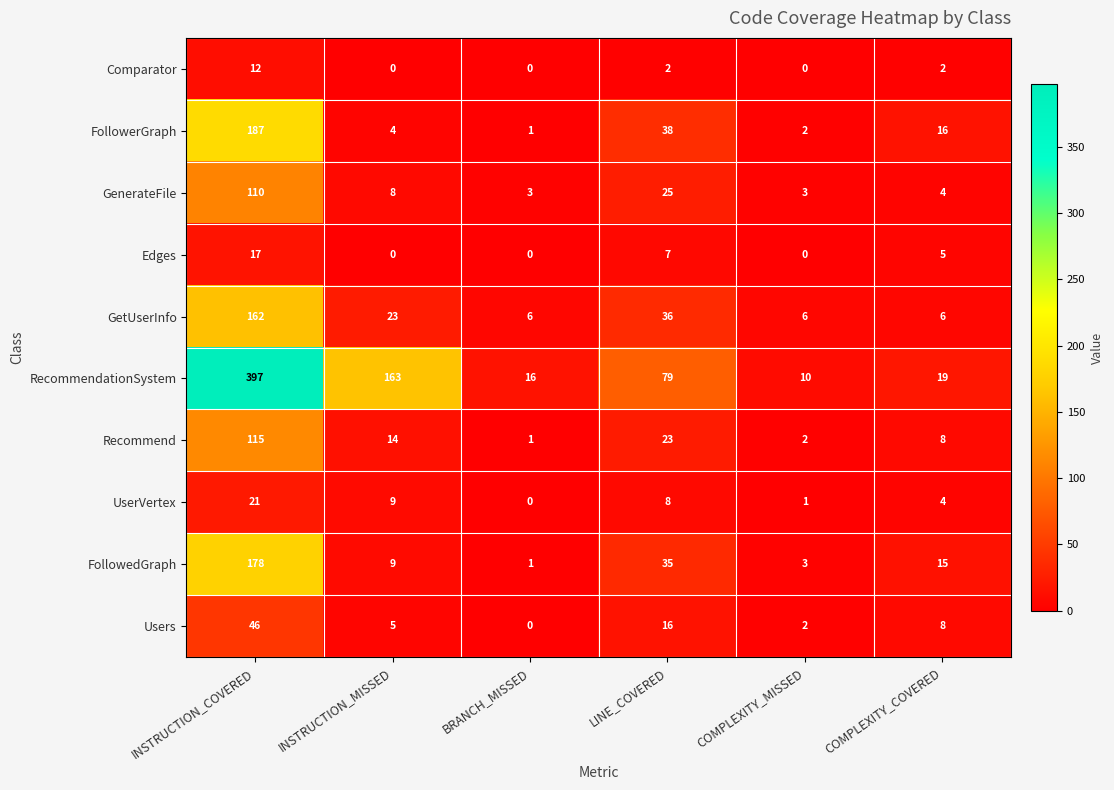

What is the difference between the maximum and minimum values in the FollowedGraph series?

177